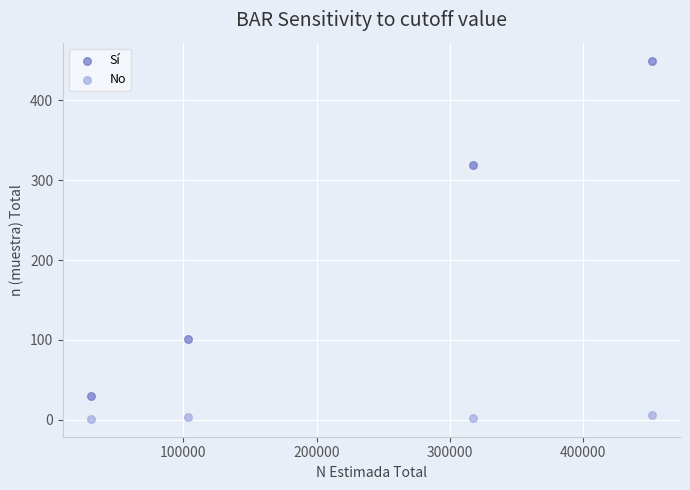

What are all the series names shown in the legend?

Sí, No